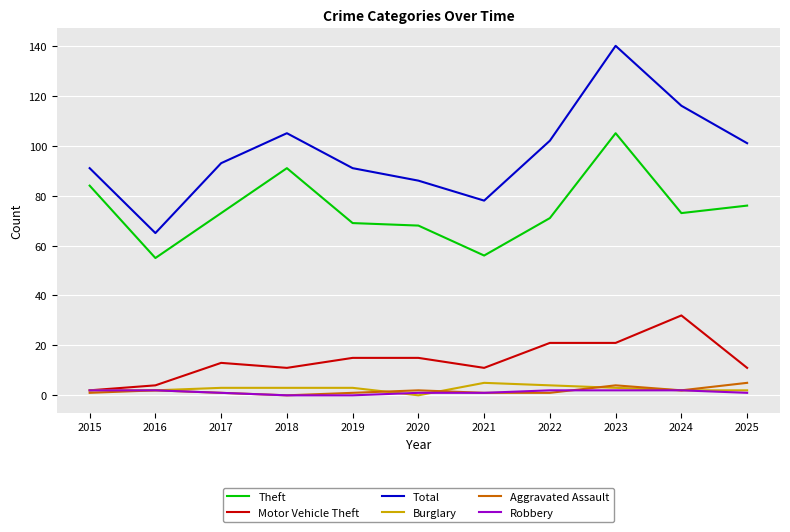

Reading left to right, list all the values displayed in this chart.

Theft: 84	55	73	91	69	68	56	71	105	73	76
Motor Vehicle Theft: 2	4	13	11	15	15	11	21	21	32	11
Total: 91	65	93	105	91	86	78	102	140	116	101
Burglary: 2	2	3	3	3	0	5	4	3	2	2
Aggravated Assault: 1	2	1	0	1	2	1	1	4	2	5
Robbery: 2	2	1	0	0	1	1	2	2	2	1